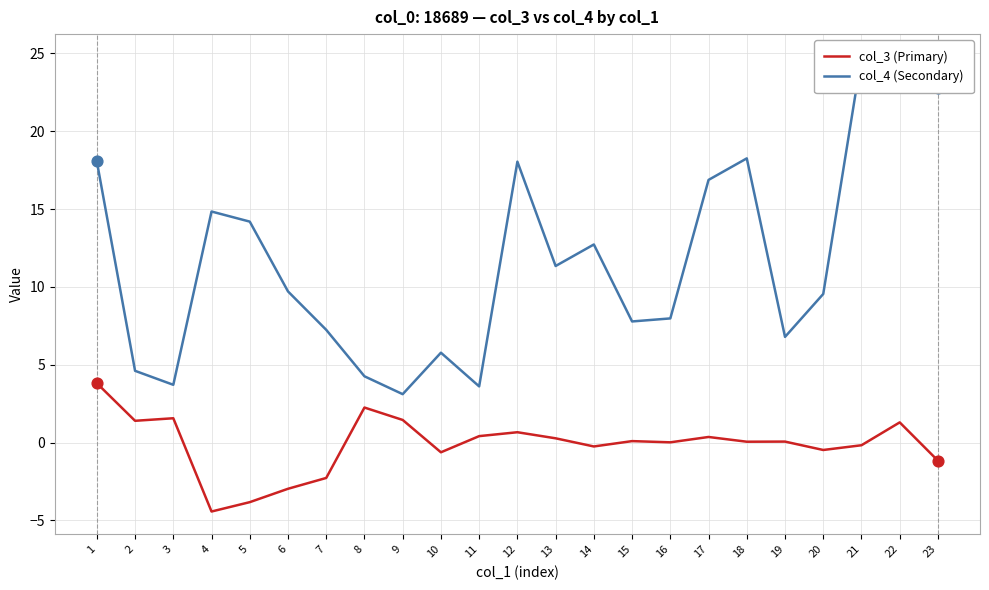

Which series has the largest Y range (max minus min)?

col_4 (Secondary)